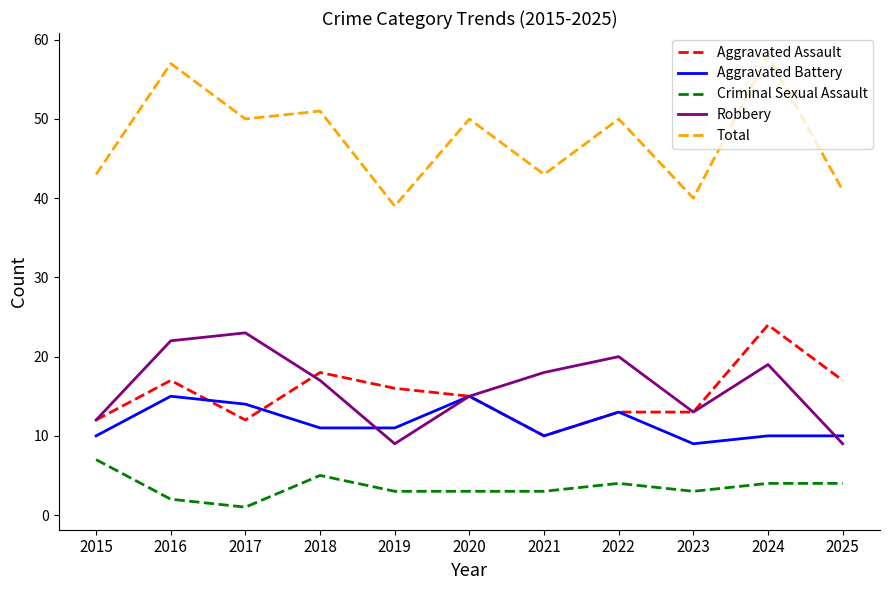

The Aggravated Battery series shows 16 at 2024. True or false?

False